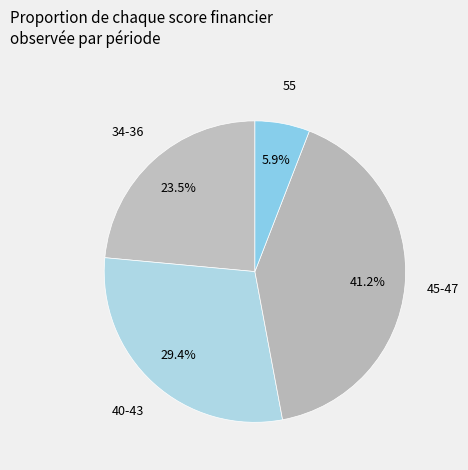

Is 34-36 the majority of the pie?

No